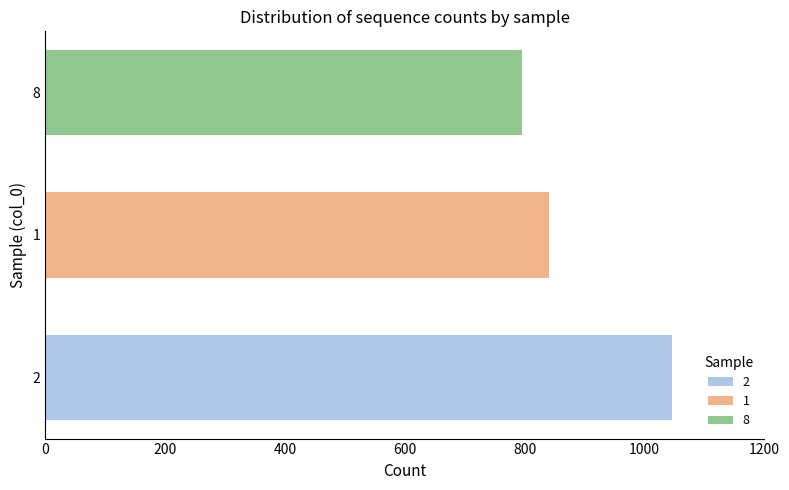

What is the difference between the values at 1 and 8?

46